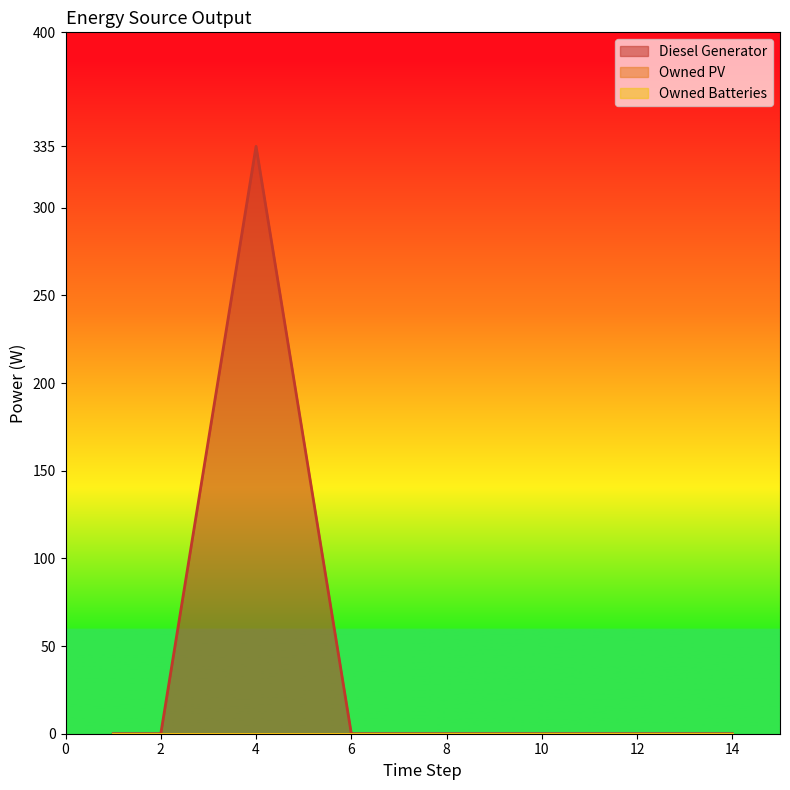

True or false: Diesel Generator and Owned PV intersect in this chart.

False